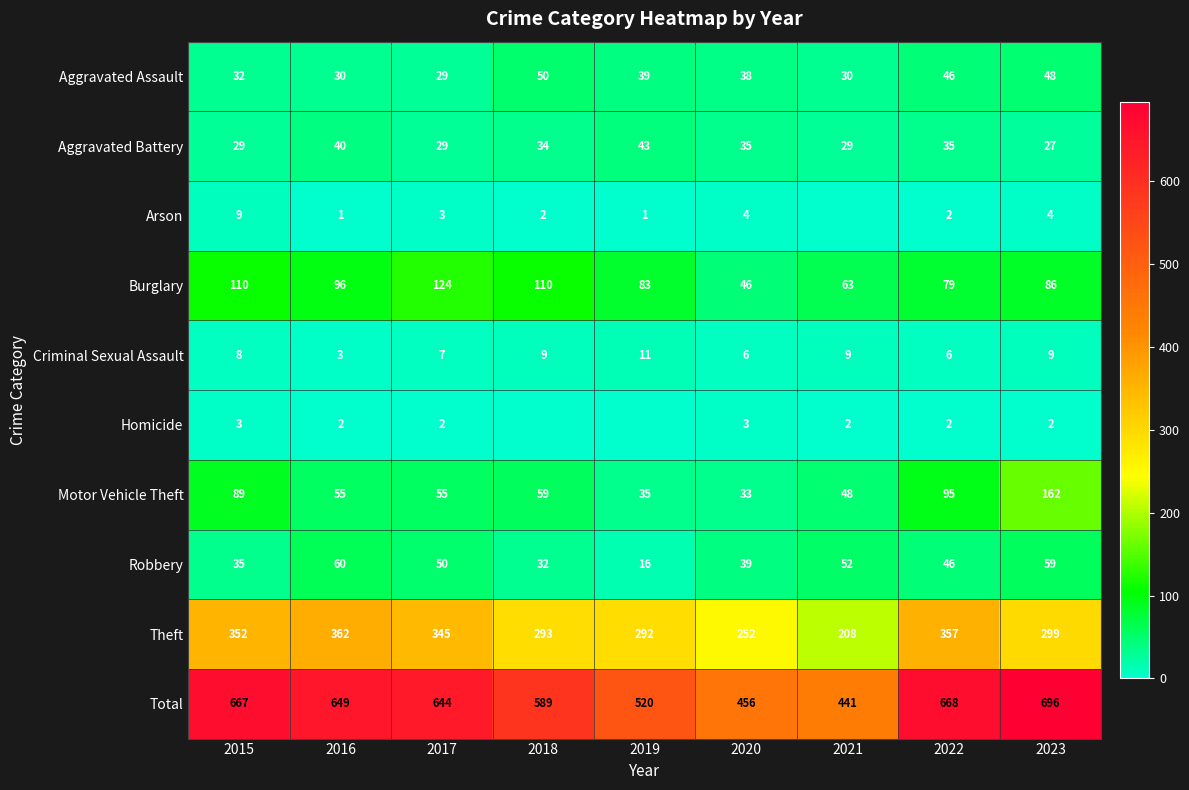

Which label corresponds to the smallest value in the chart?

2021